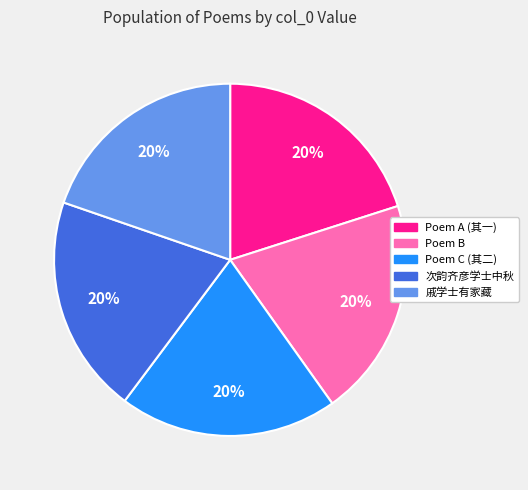

Does Poem C (其二) represent more than half of the total?

No